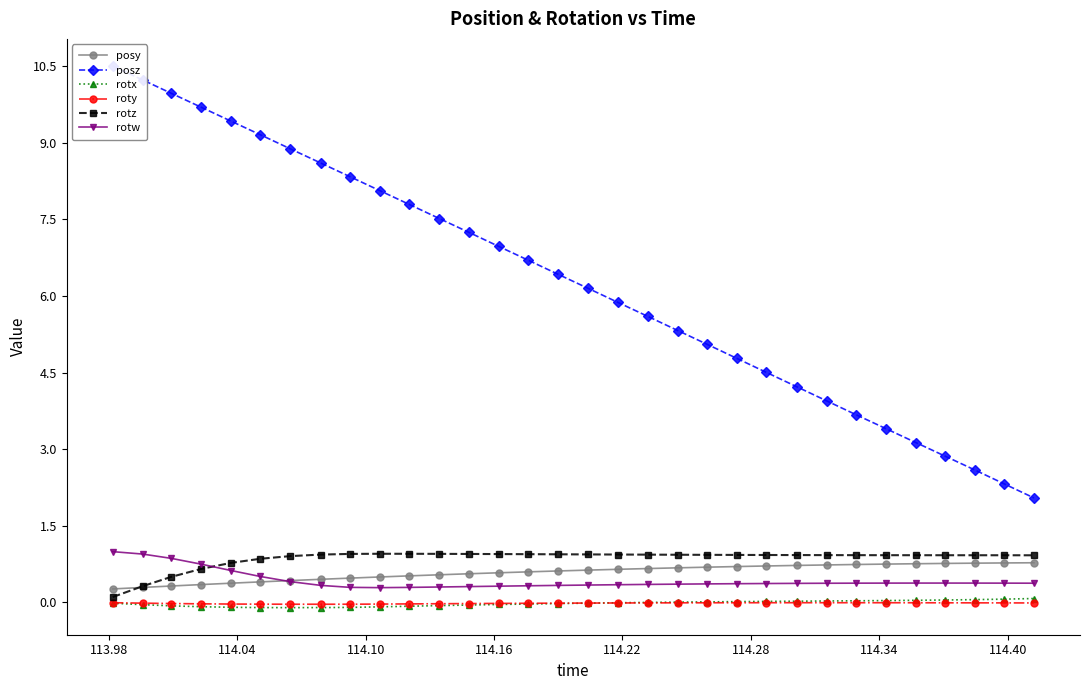

Which series has the largest total across all categories?

posz